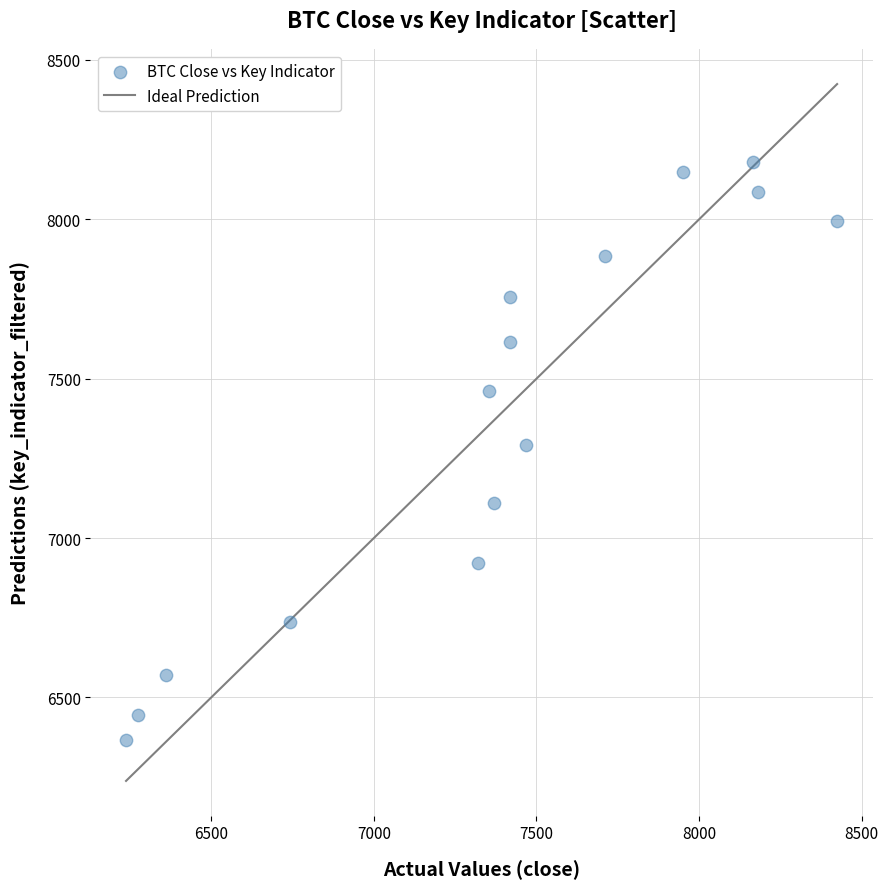

What is the range of X values (max minus min)?

2186.2